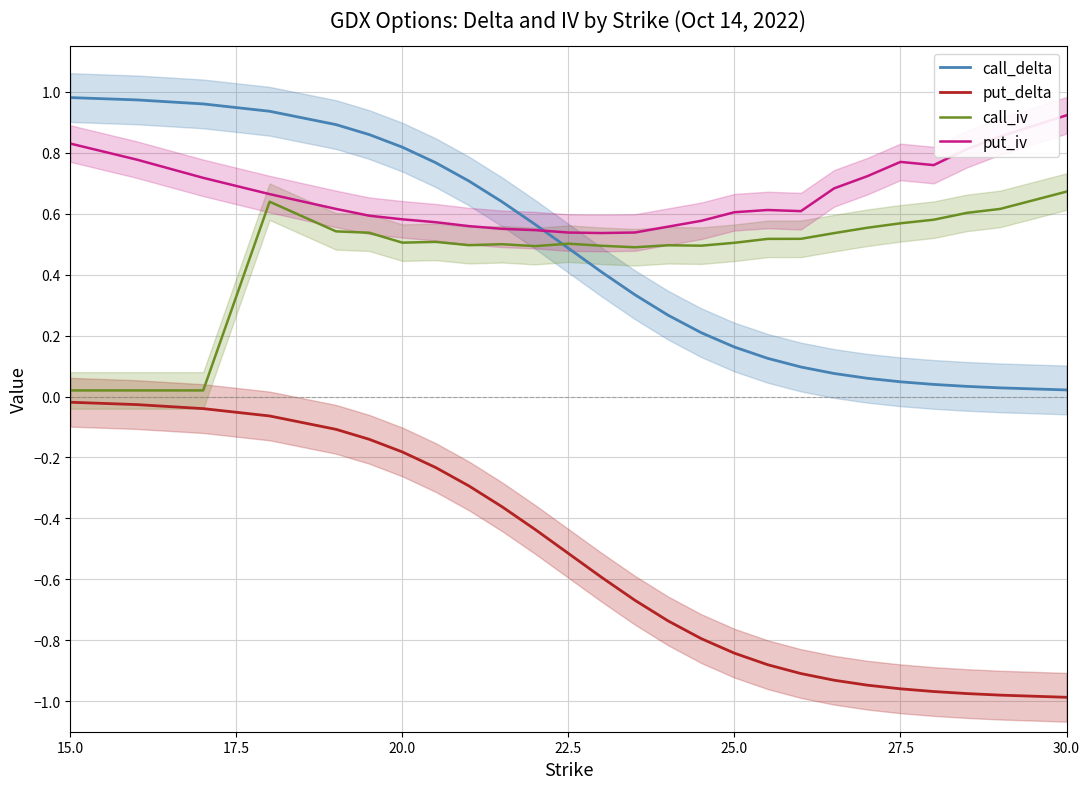

Which category has the highest value in the put_iv series?

30.0